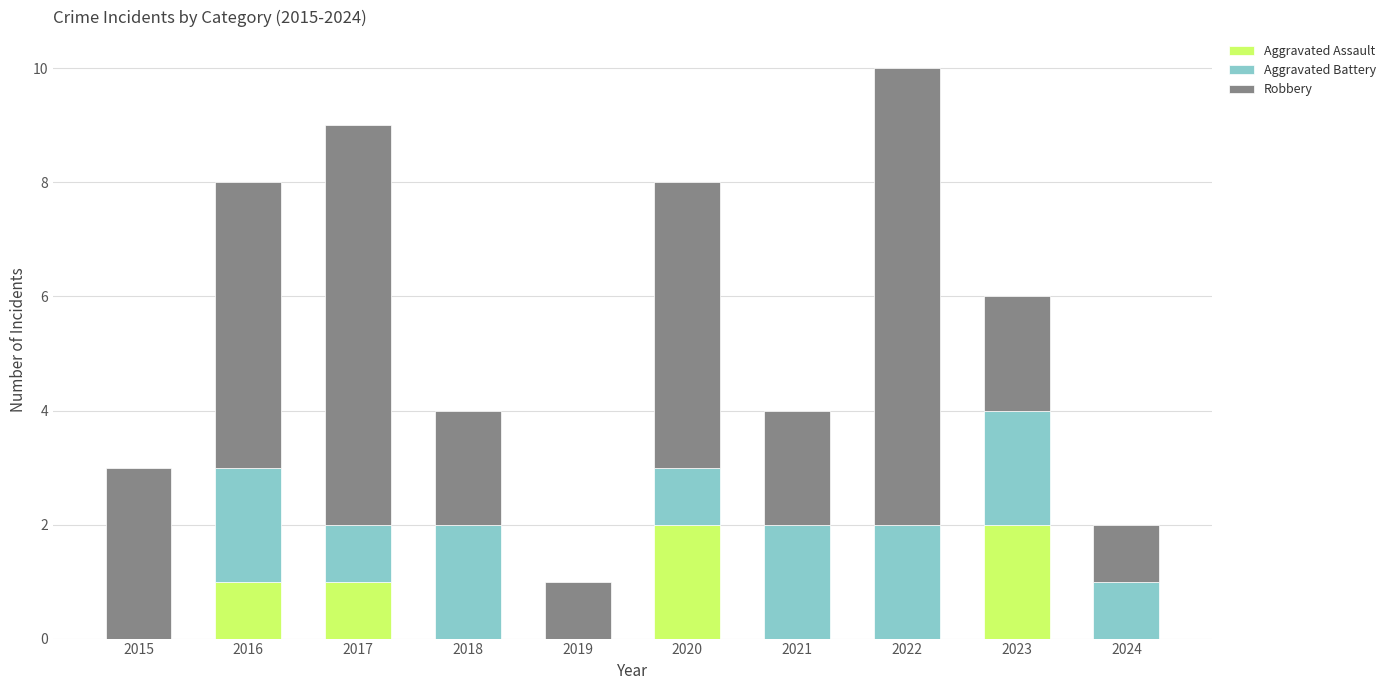

What are all the series names shown in the legend?

Aggravated Assault, Aggravated Battery, Robbery